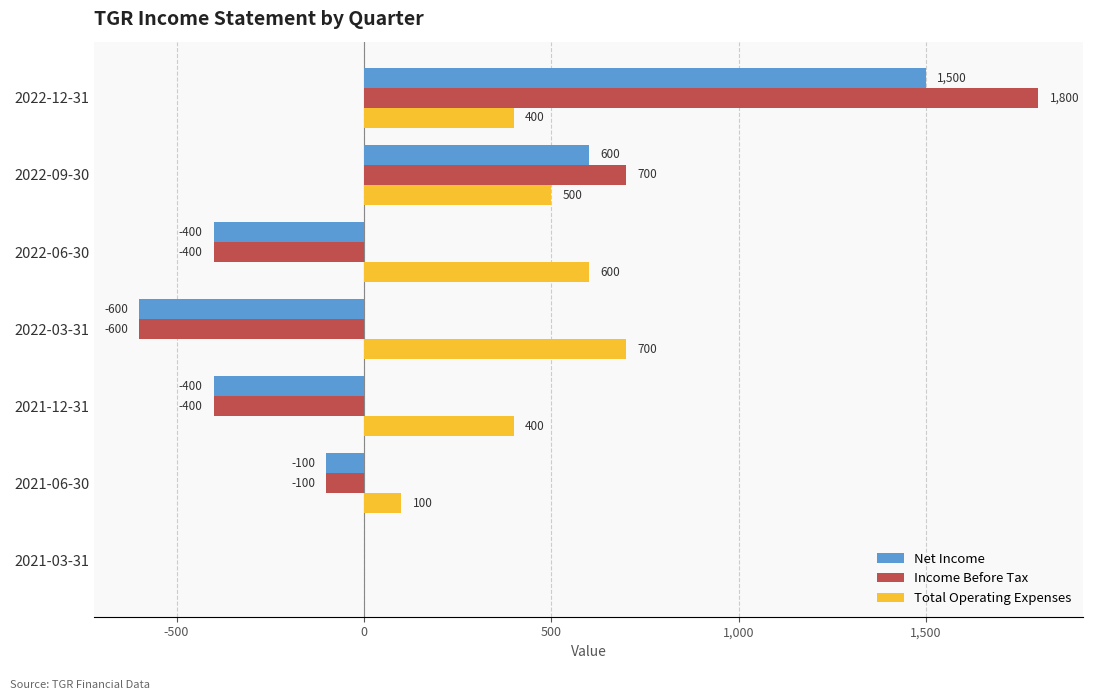

At which category is the sum across all series the highest?

2022-12-31